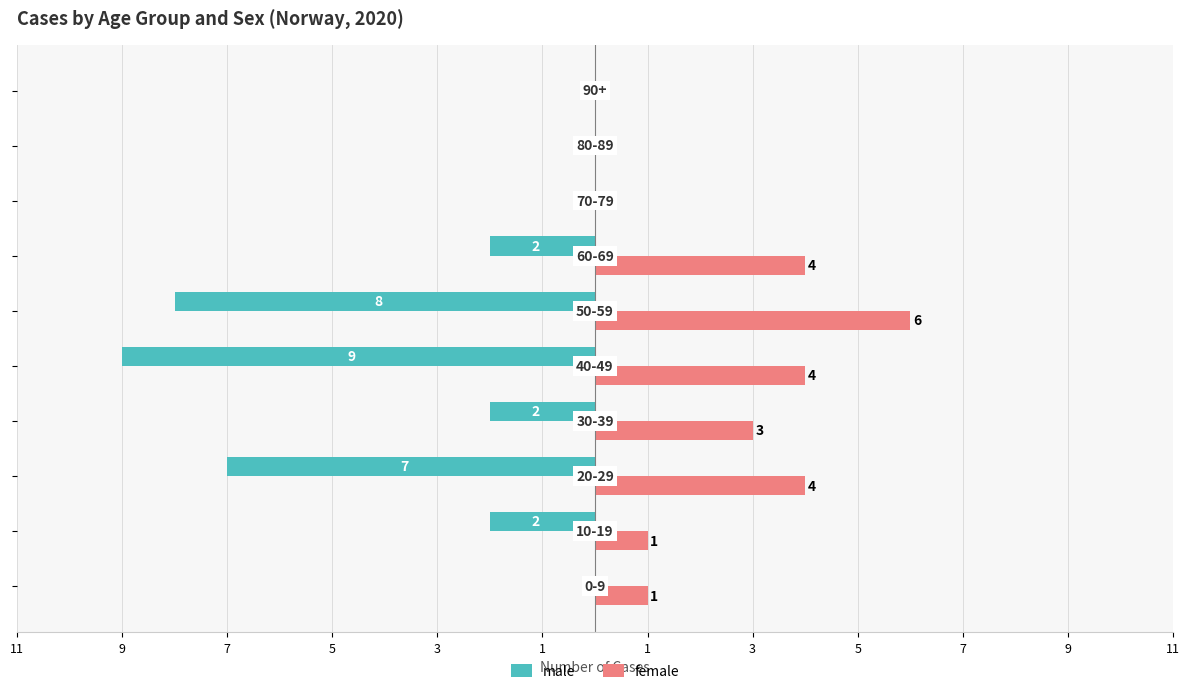

Reading left to right, transcribe all the data shown in this chart.

male: 0	-2	-7	-2	-9	-8	-2	0	0	0
female: 1	1	4	3	4	6	4	0	0	0